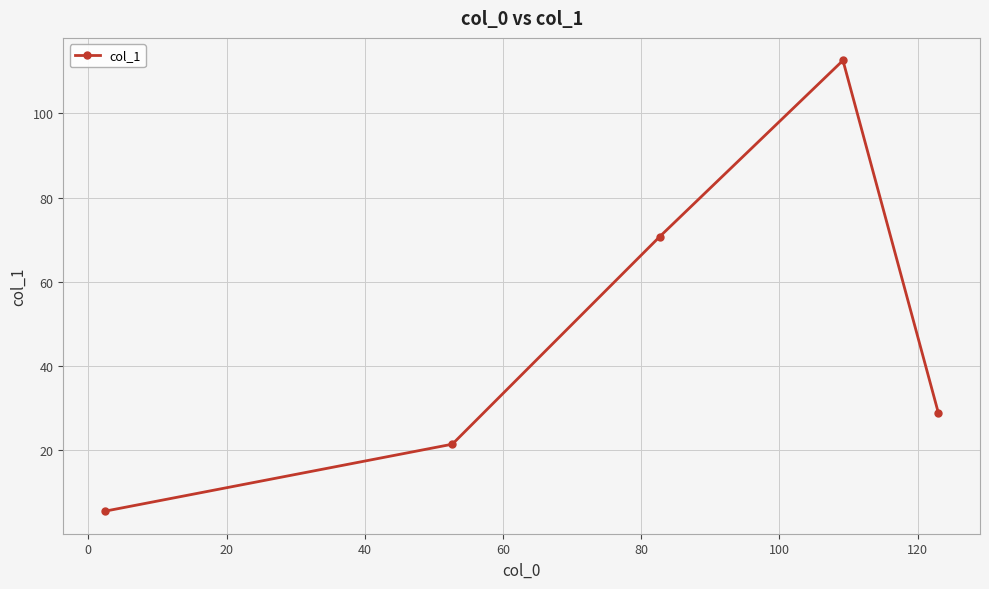

What is the average value?

47.8